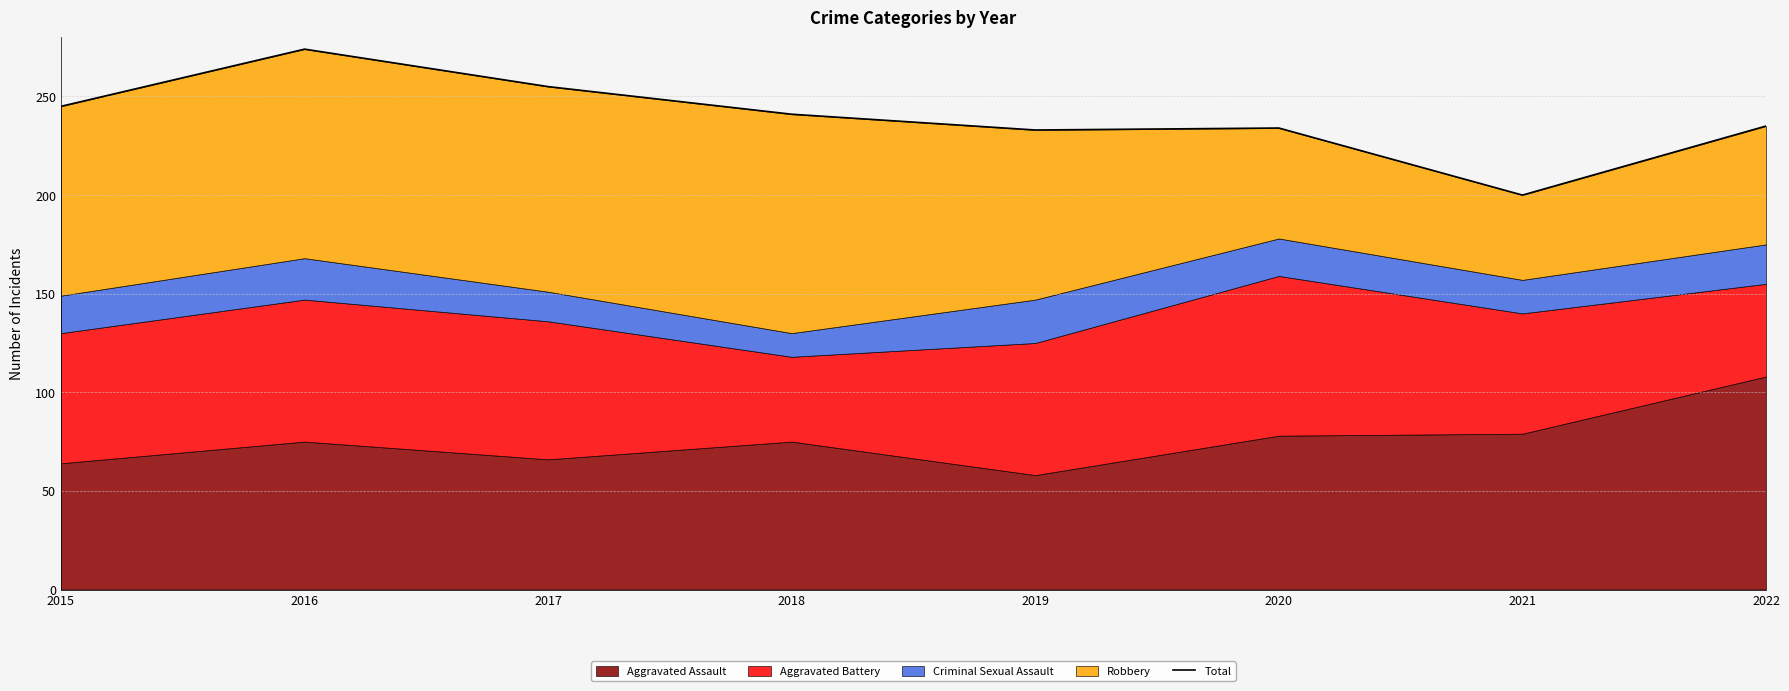

Where does the data first go above 241?

2015